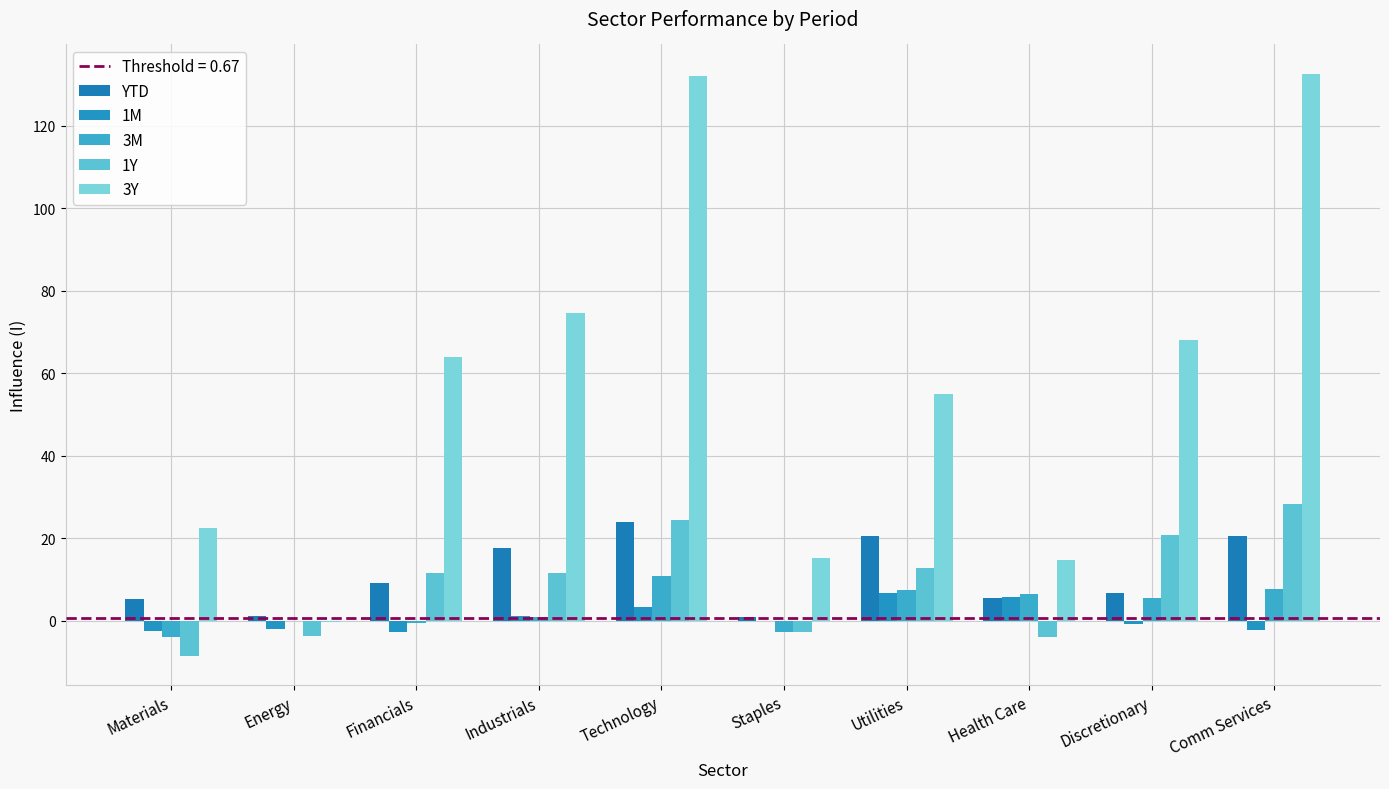

Which series changed the most between Technology and Utilities?

3Y